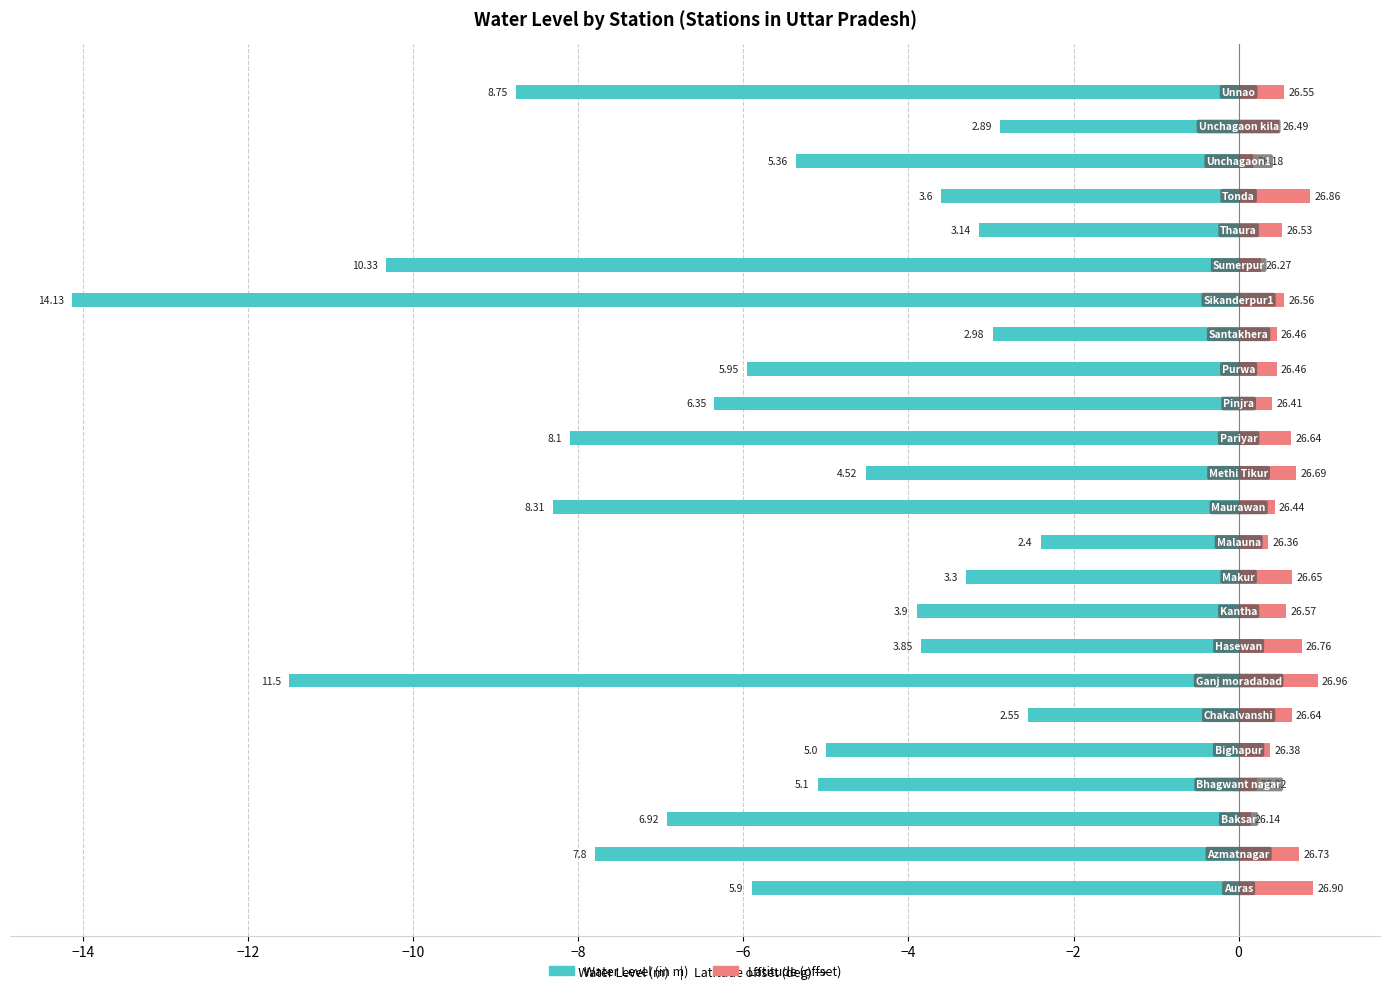

Which series has the largest range (max minus min)?

water_level (in m)